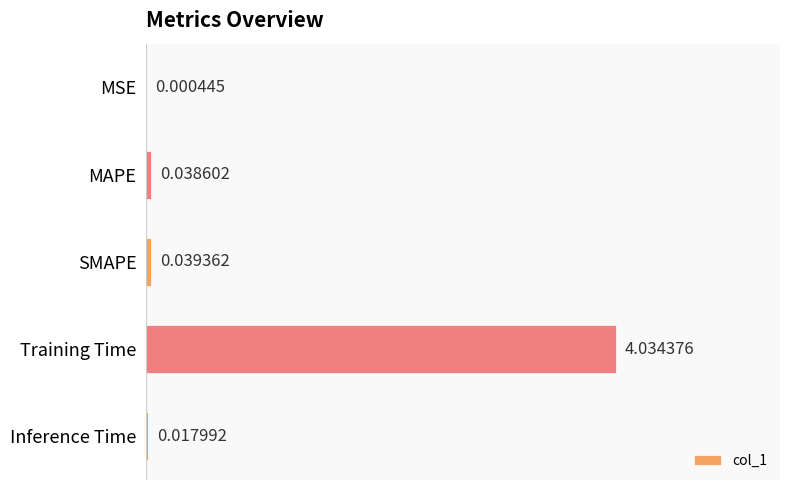

Which label corresponds to the largest value in the chart?

Training Time